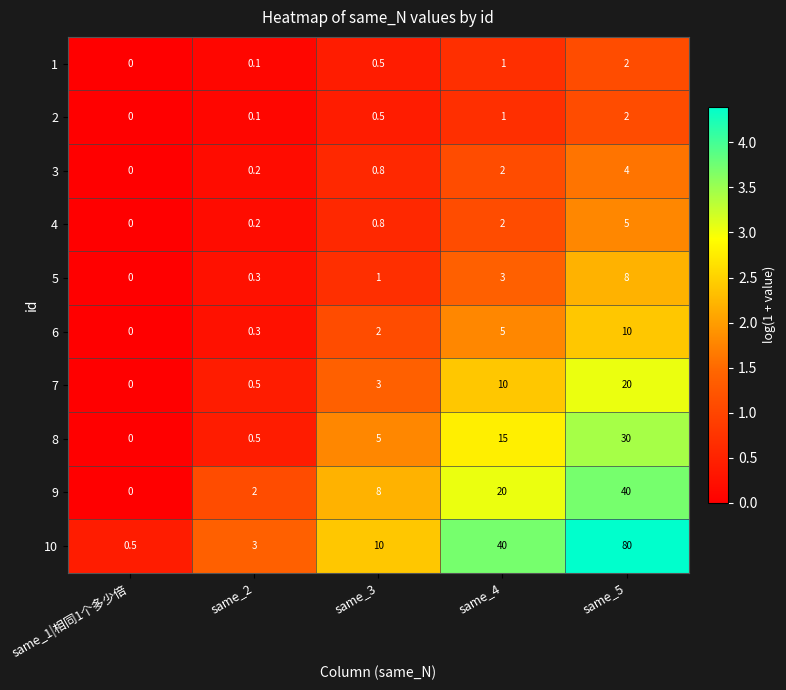

Rank the categories by 10 value from lowest to highest.

same_1|相同1个多少倍, same_2, same_3, same_4, same_5